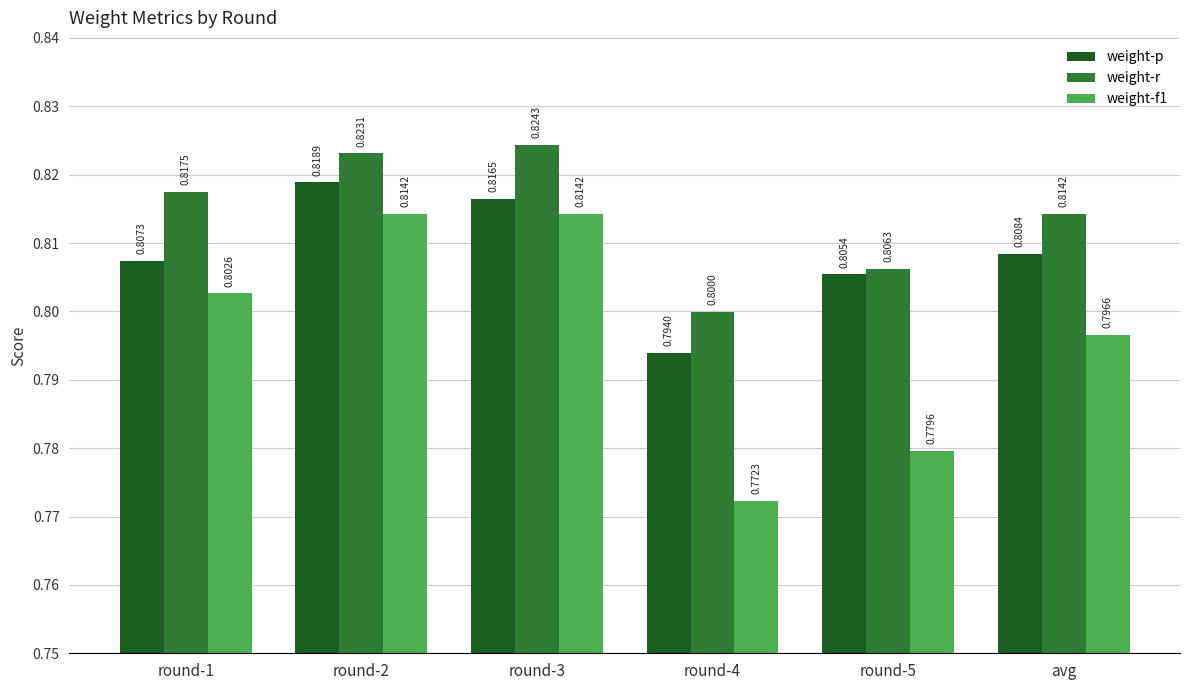

Which series changed the most between round-1 and round-3?

weight-f1